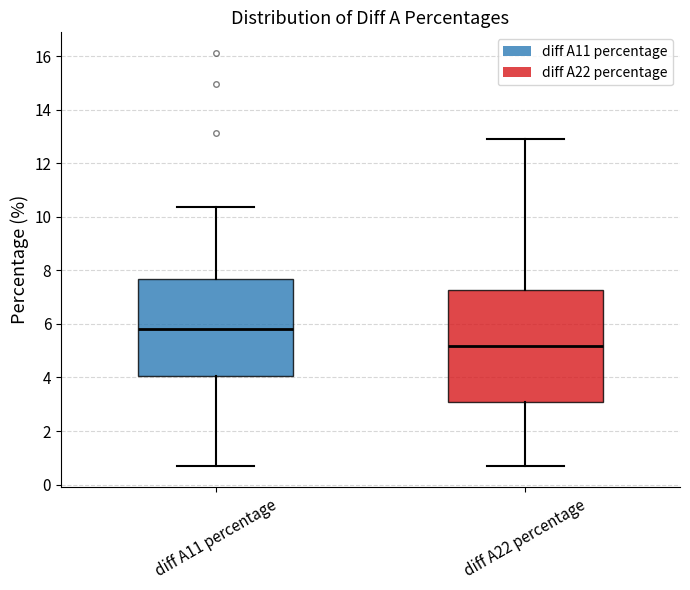

Which box's median line is the highest?

diff A11 percentage